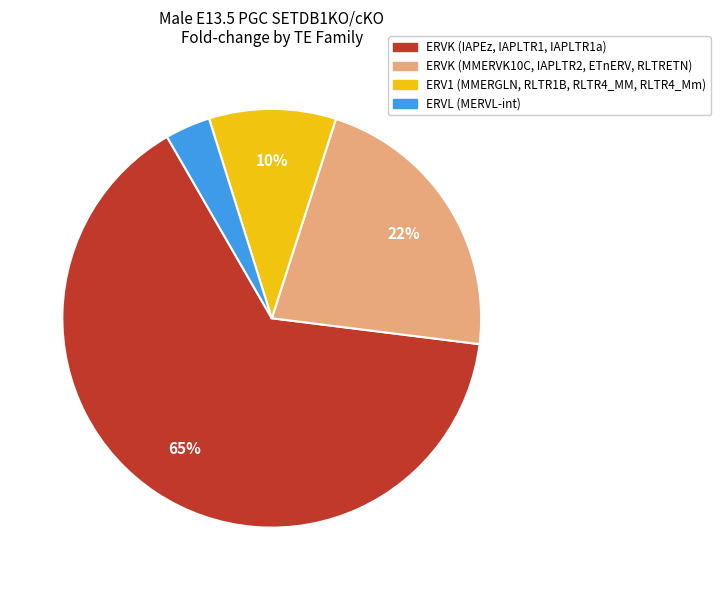

Count the number of slices in the pie.

4